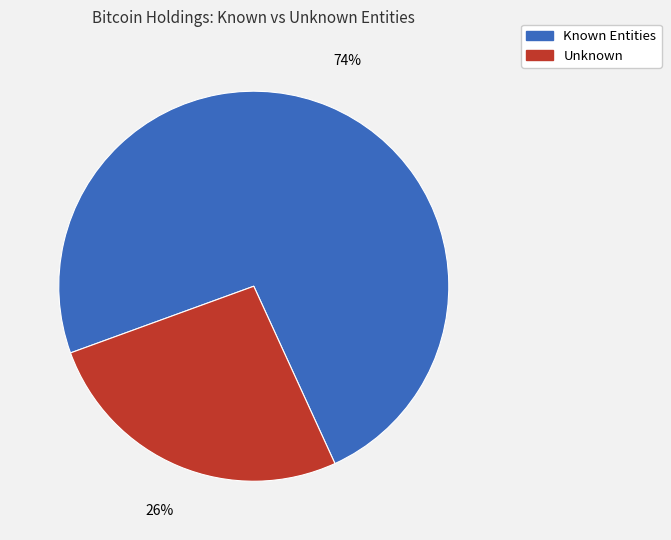

Is there a majority slice in this chart?

Yes